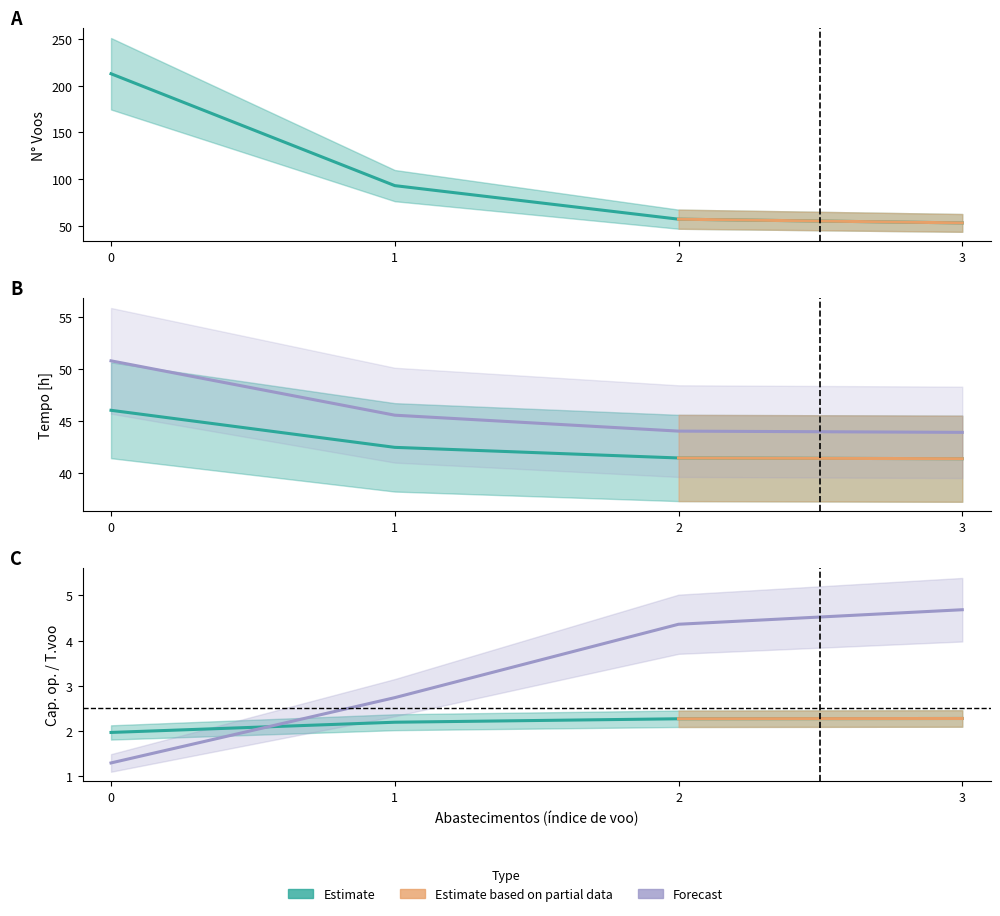

How many lines are shown in the chart?

5